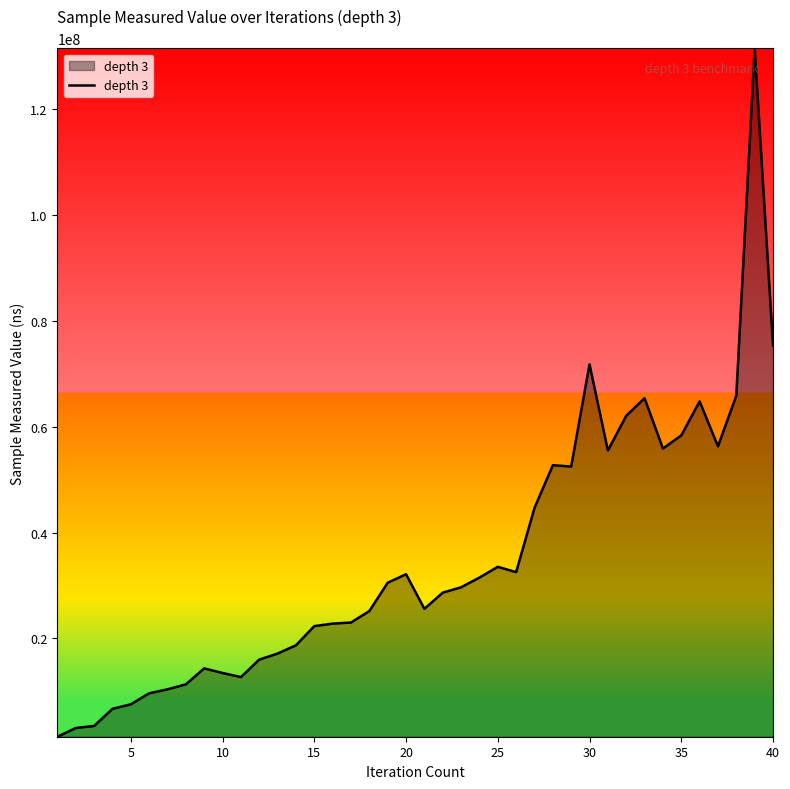

What is the maximum value shown in the chart?

131490089